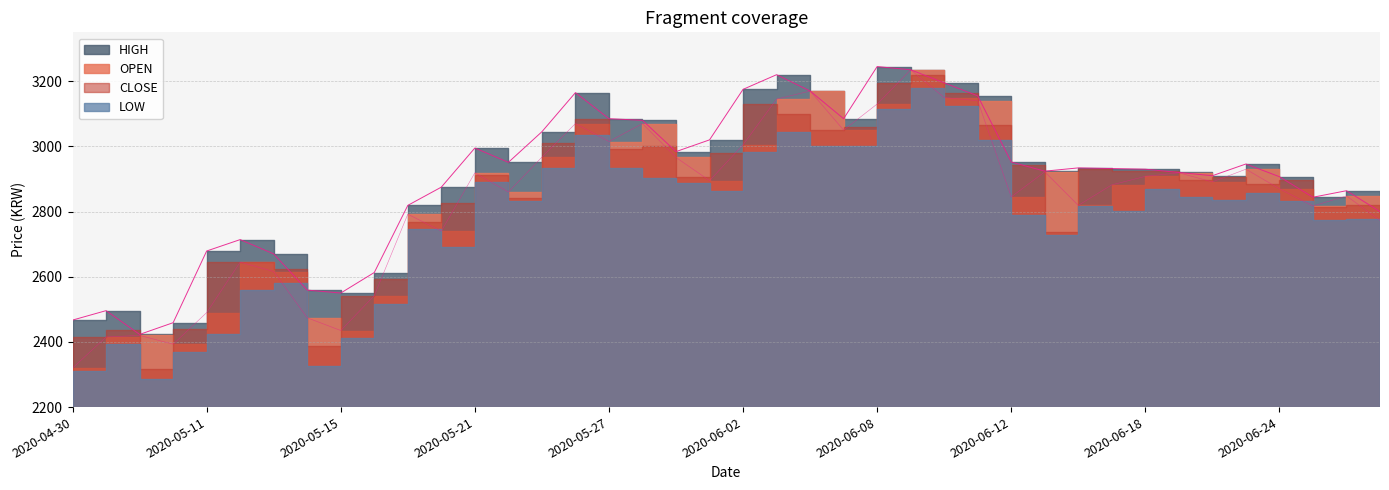

Where is OPEN nearest to the value 2777?

2020-06-29